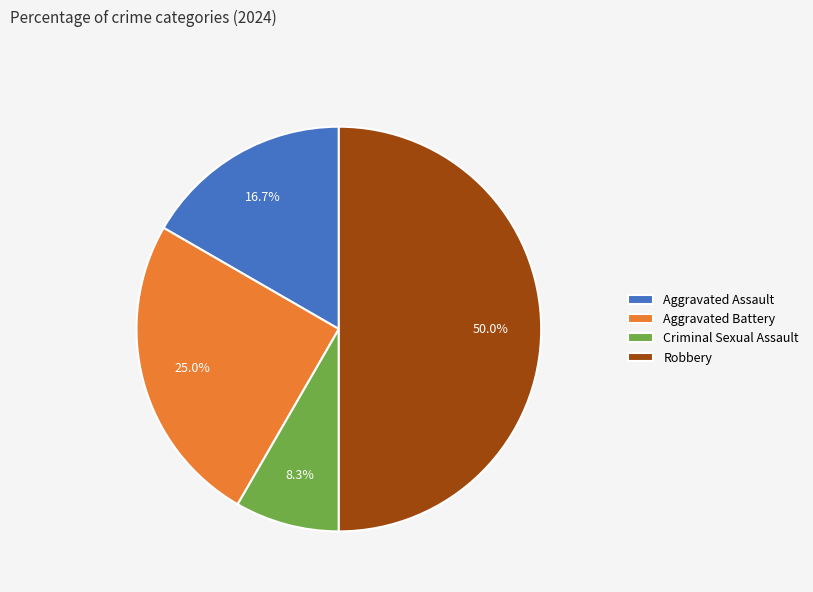

What is the ratio of the value at Criminal Sexual Assault to the value at Aggravated Assault?

0.5